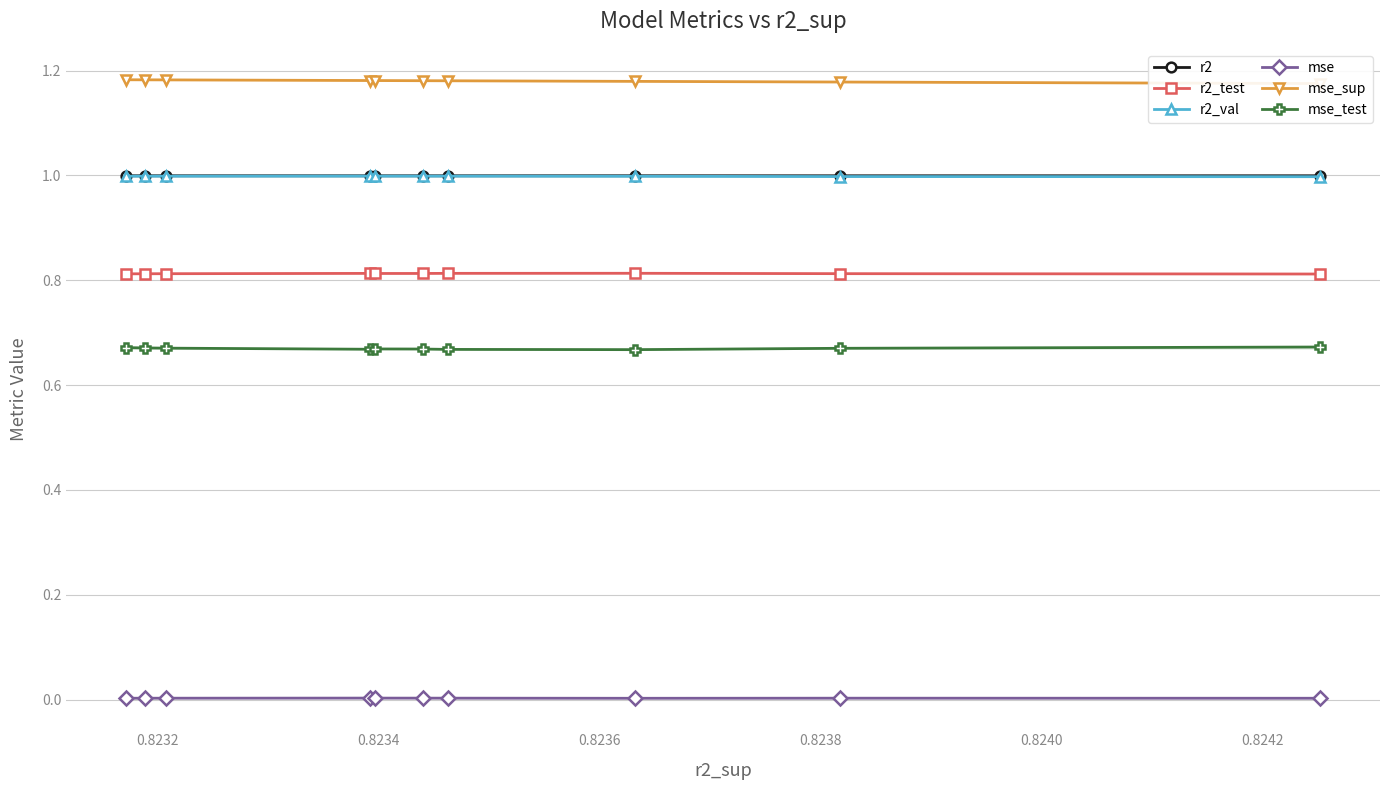

How many lines are shown in the chart?

6